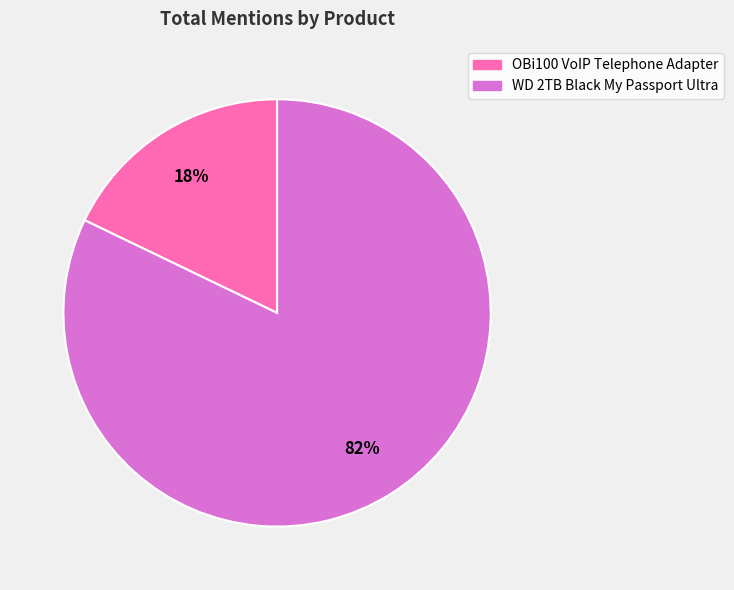

To the nearest percent, what percentage of the pie is WD 2TB Black My Passport Ultra?

82%